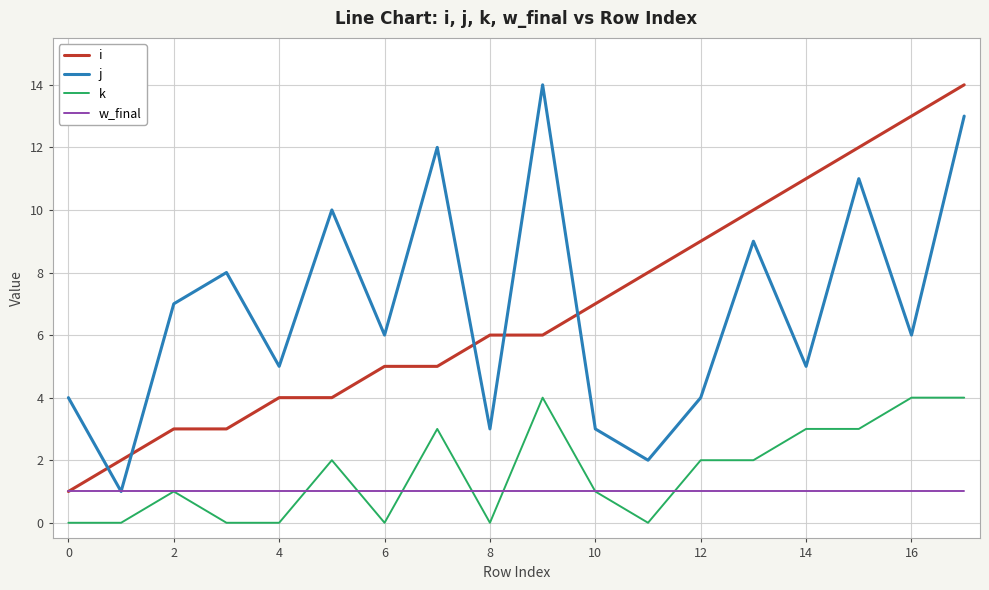

True or false: i and j cross at least once.

True